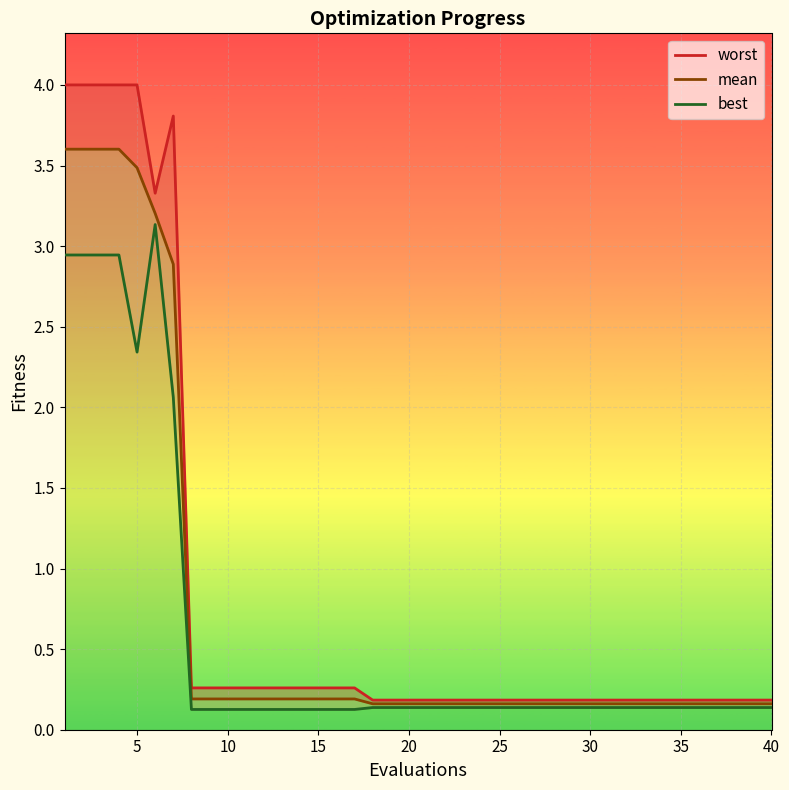

List the series in order of their overall mean, lowest first.

best, mean, worst